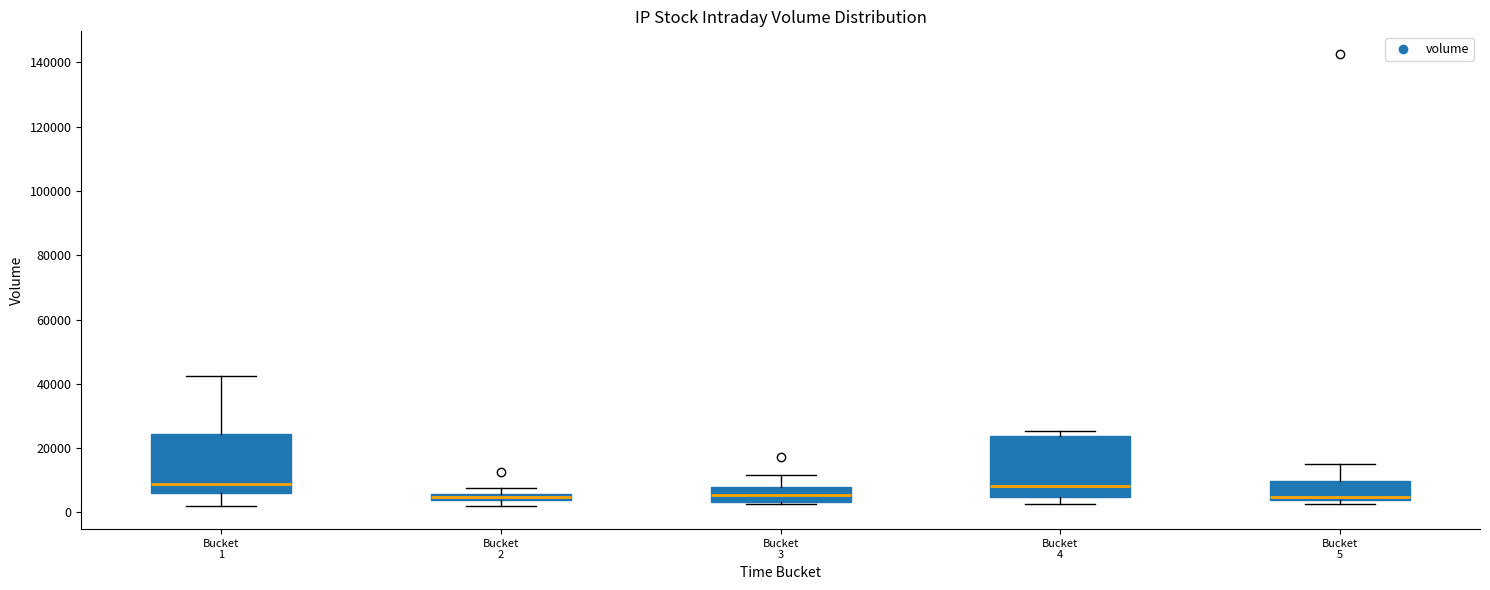

Where does the upper whisker of the box for Bucket 3 end on the y-axis? The values are not printed on the chart, so give them approximately, as read against the axis.

12000